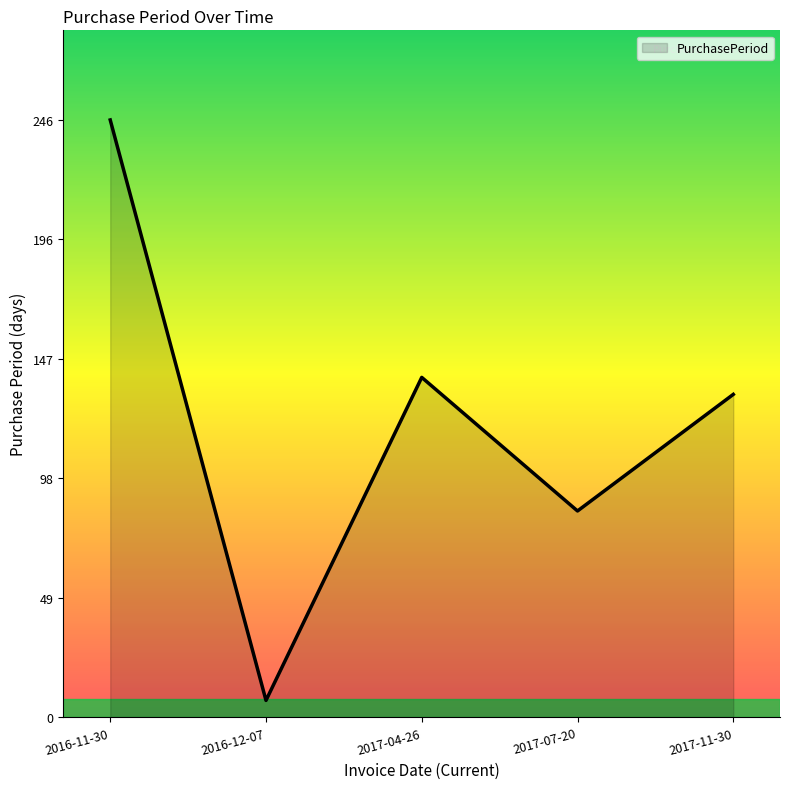

What is the maximum value shown in the chart?

246